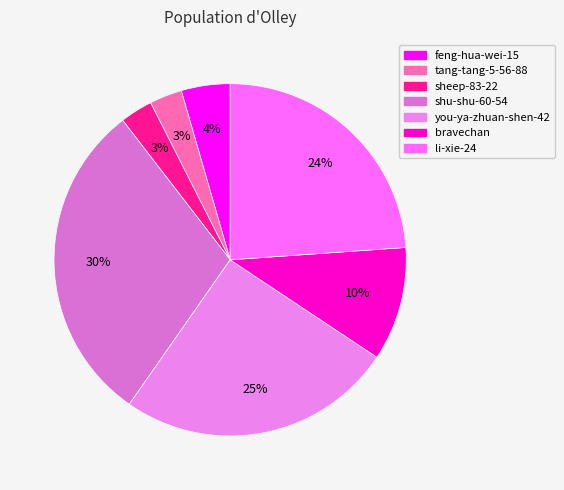

To the nearest percent, what percentage of the pie is bravechan?

10%